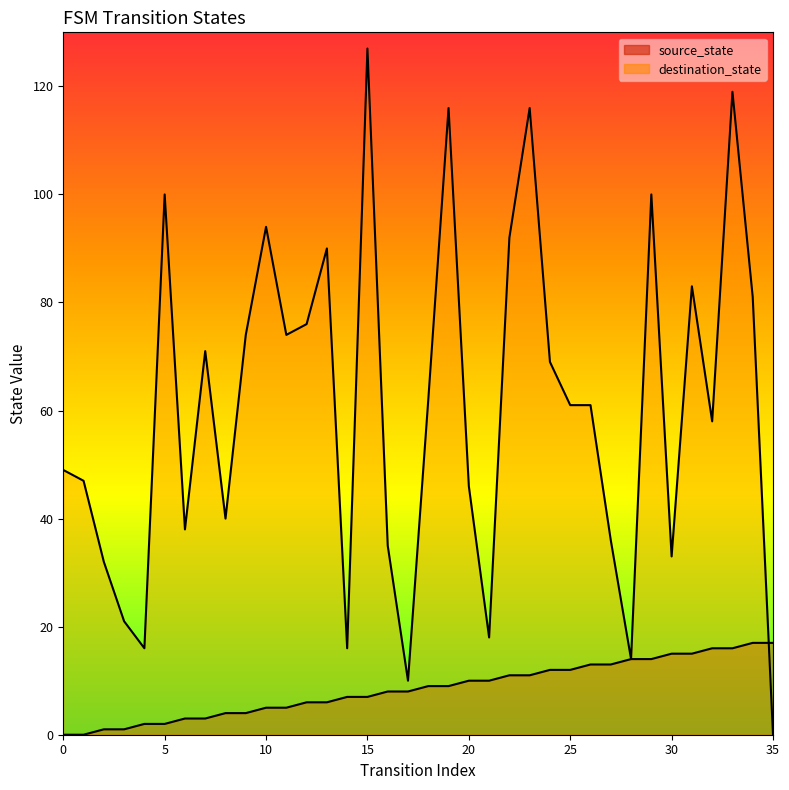

Count the number of data series in this chart.

2